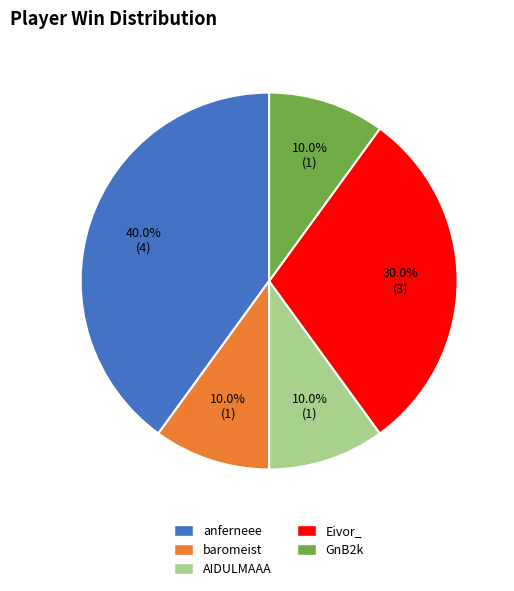

Is there any slice that represents more than half of the pie?

No